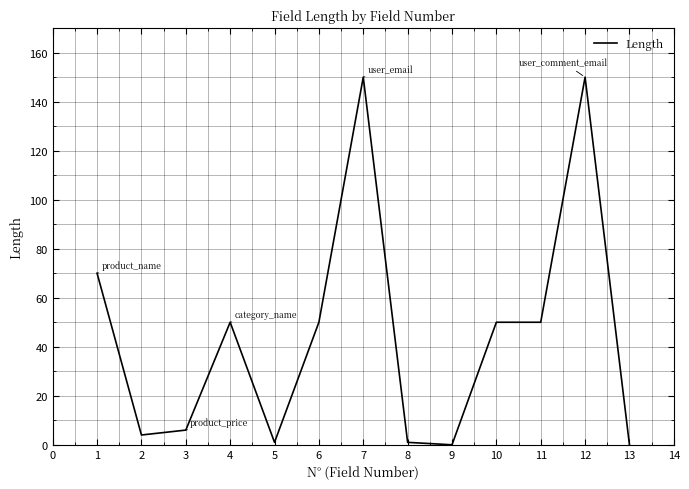

How many values are below 50?

6